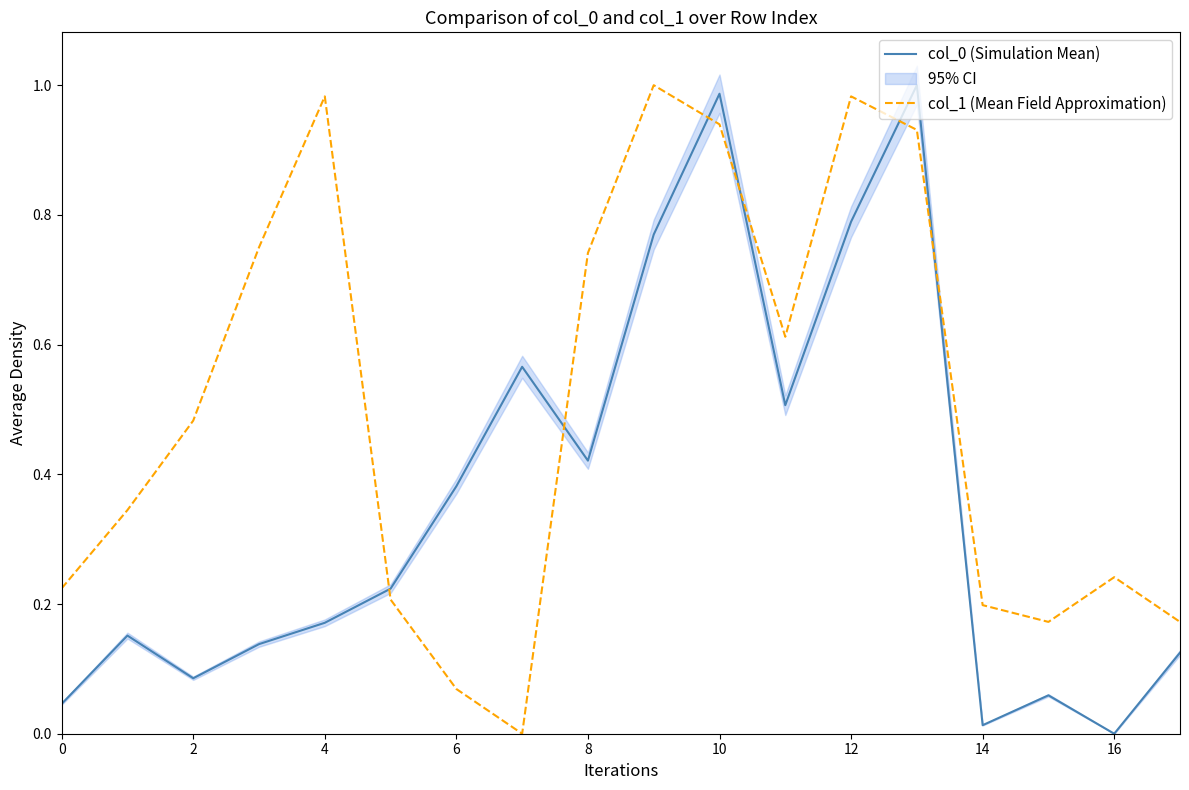

True or false: col_1 (Mean Field Approximation) and col_0 (Simulation Mean) cross at least once.

True